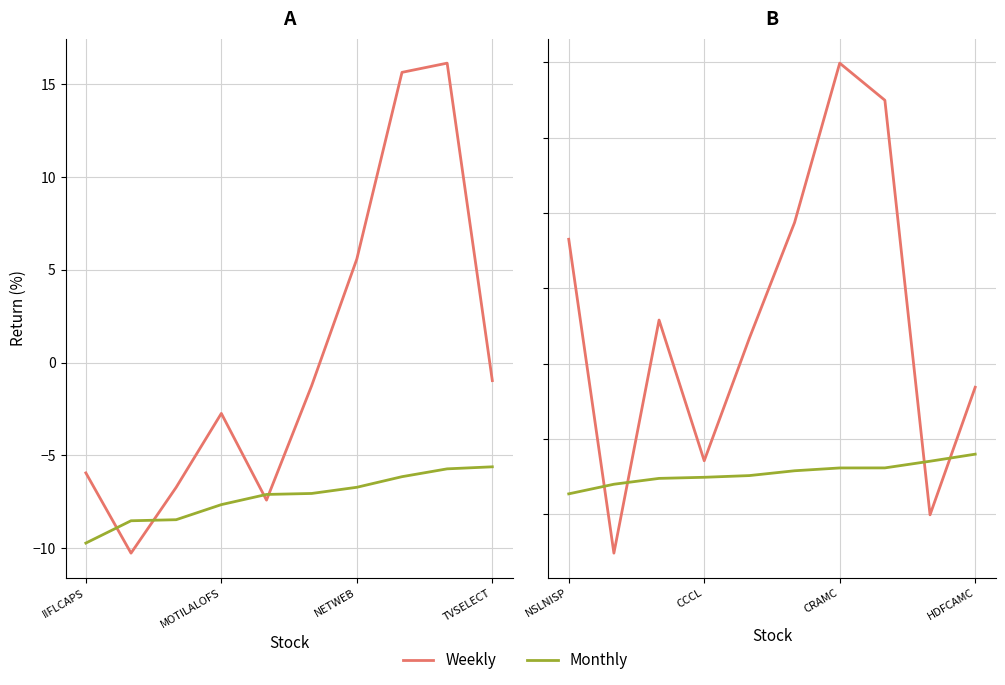

True or false: Monthly has a value of -8.8 at NETWEB.

False